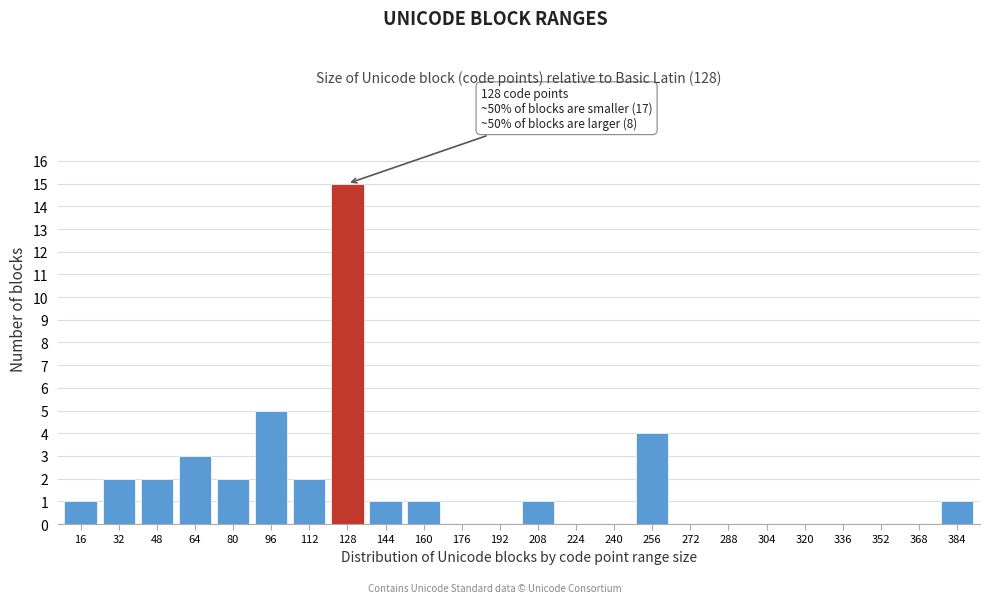

Reading left to right, transcribe all the data shown in this chart.

16=1	32=2	48=2	64=3	80=2	96=5	112=2	128=15	144=1	160=1	176=0	192=0	208=1	224=0	240=0	256=4	272=0	288=0	304=0	320=0	336=0	352=0	368=0	384=1